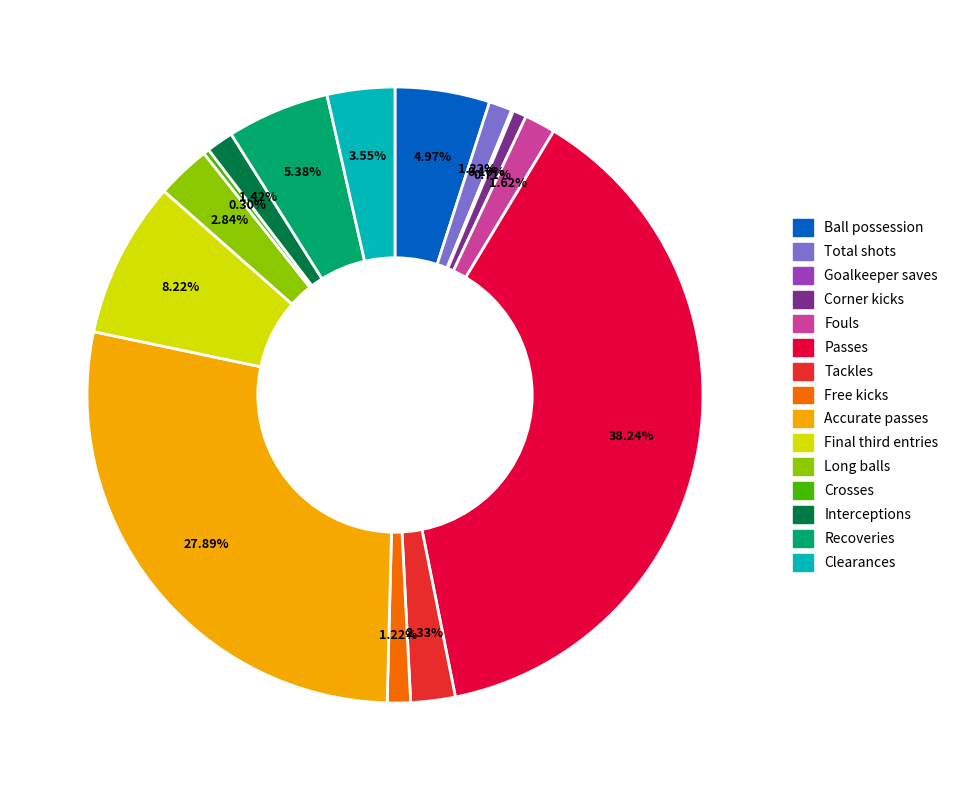

Does any single category account for the majority?

No